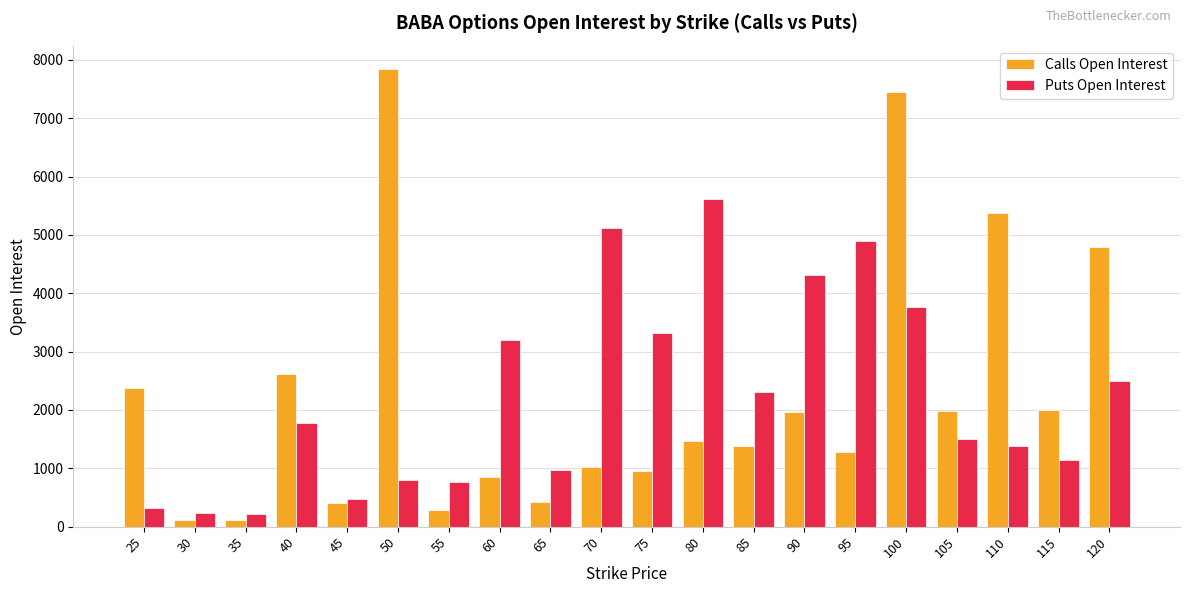

Which series has the widest spread of values?

Calls Open Interest